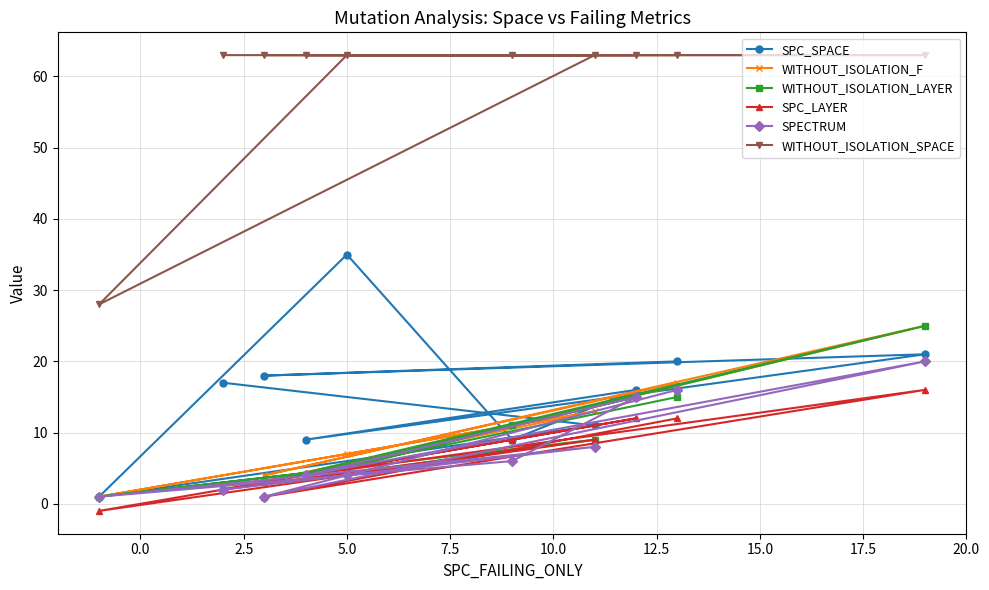

What are all the series names shown in the legend?

SPC_SPACE, WITHOUT_ISOLATION_F, WITHOUT_ISOLATION_LAYER, SPC_LAYER, SPECTRUM, WITHOUT_ISOLATION_SPACE